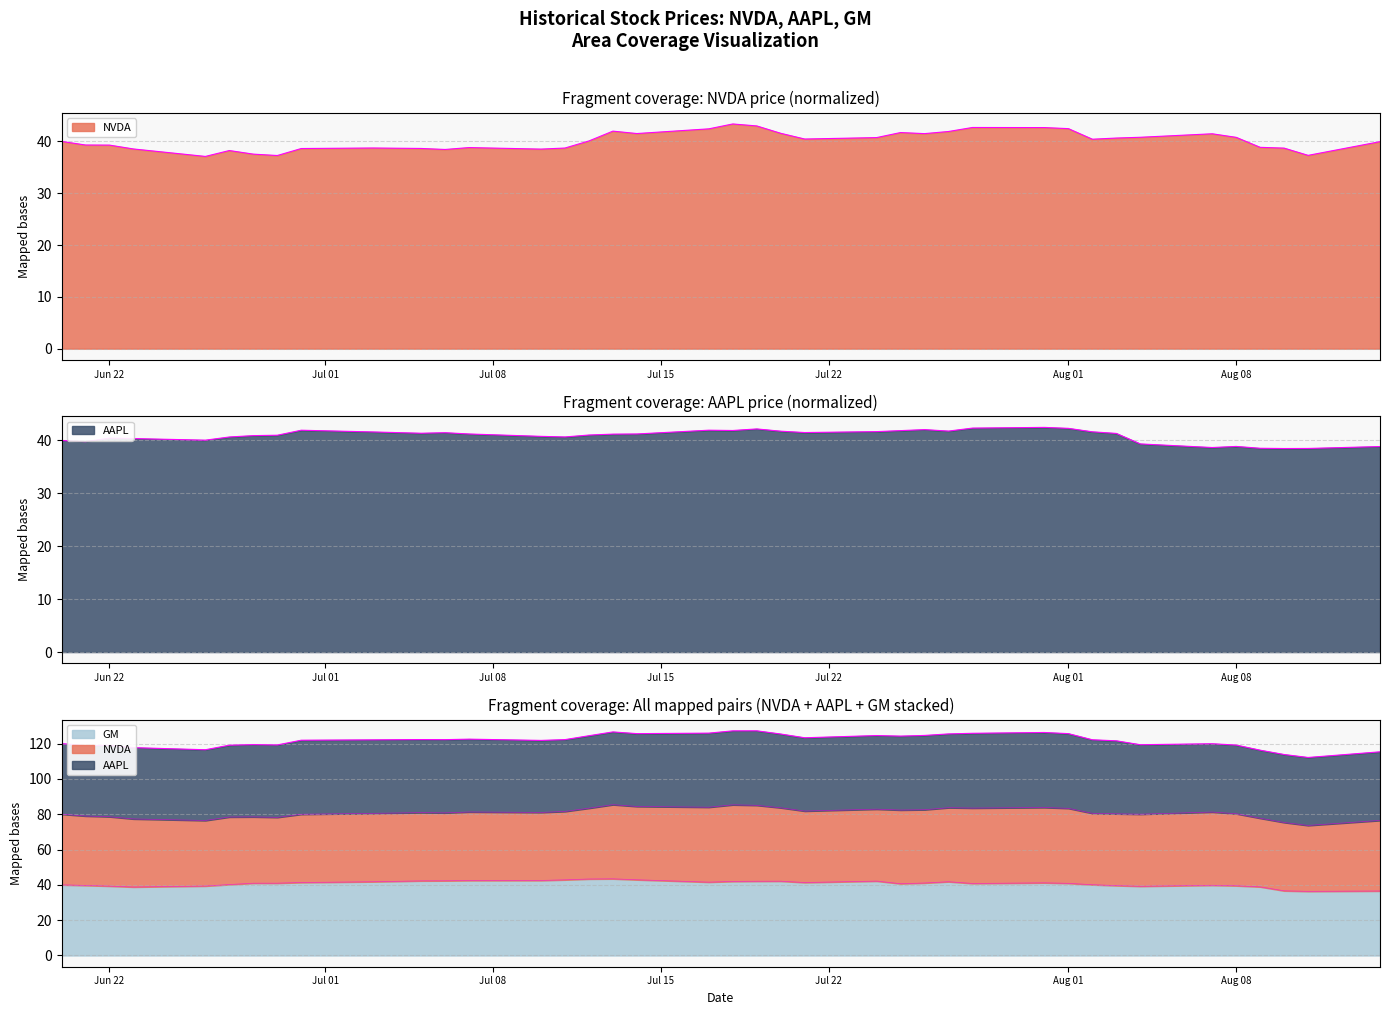

What are all the series names shown in the legend?

NVDA, AAPL, GM